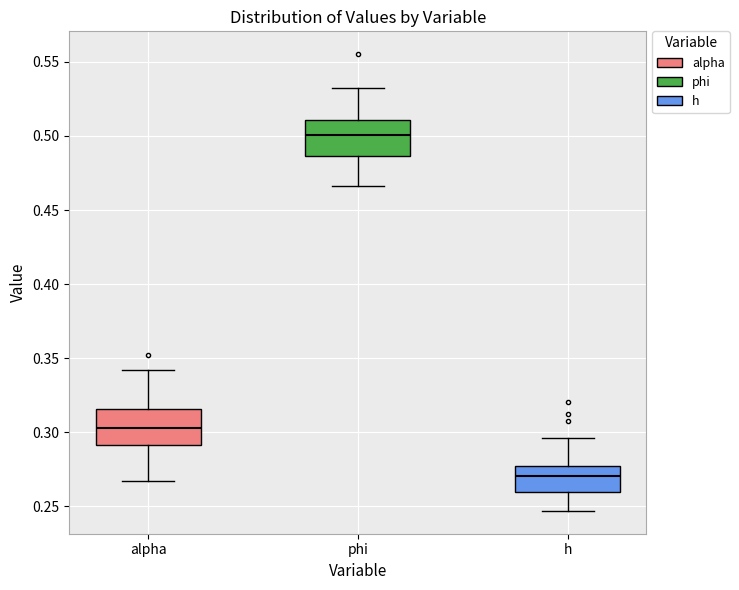

Reading left to right, read every box against the y-axis: the position of its median line, the range the box covers, and the ends of its whiskers. The values are not printed on the chart, so give them approximately, as read against the axis.

alpha: median 0.305, box 0.290 to 0.315, whiskers 0.265 to 0.340
phi: median 0.500, box 0.485 to 0.510, whiskers 0.465 to 0.530
h: median 0.270, box 0.260 to 0.275, whiskers 0.245 to 0.295